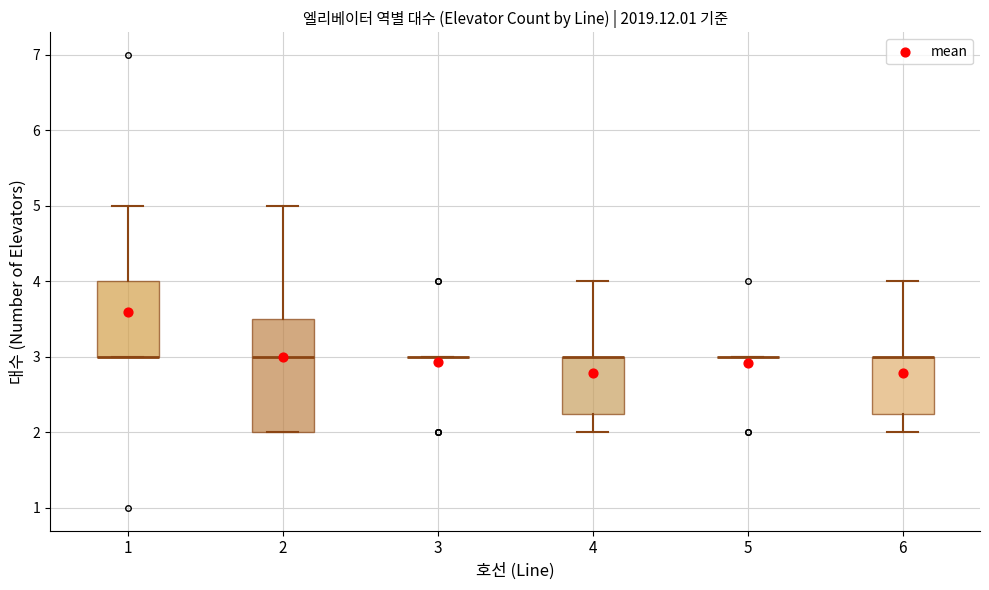

Comparing the boxes themselves (not the whiskers), which one is the tallest?

2